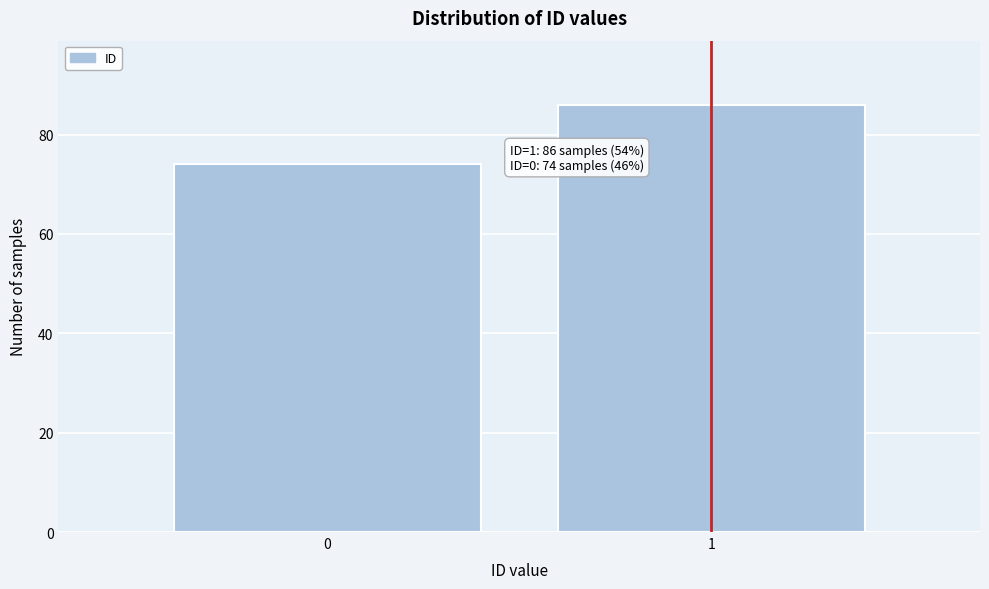

Reading left to right, list all the values displayed in this chart.

0=74	1=86